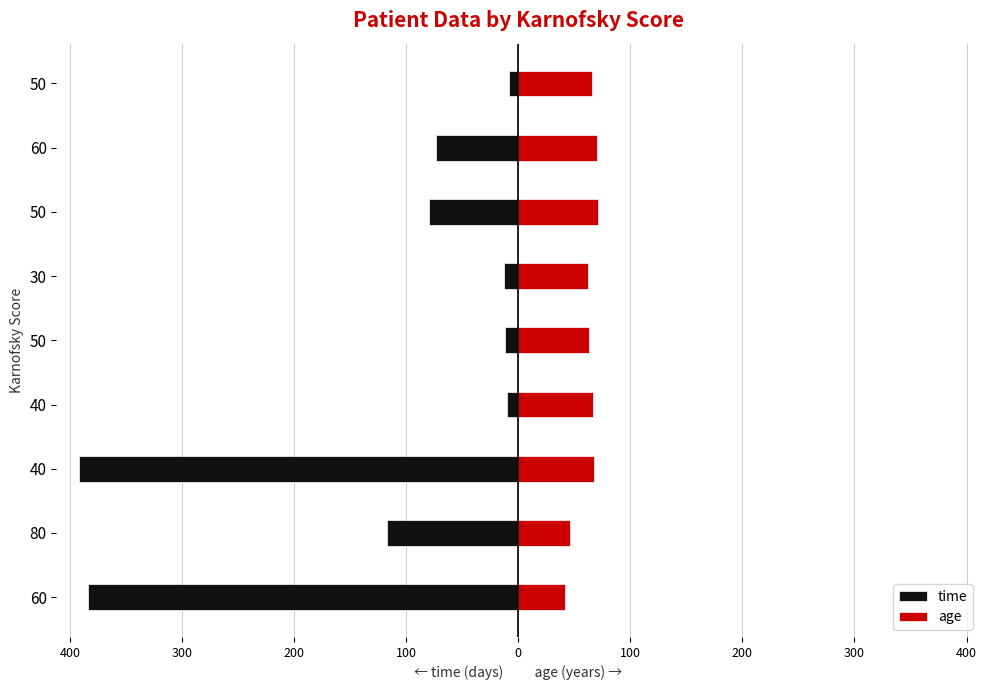

What is the value of the time bar at the 3rd from the left?

-392